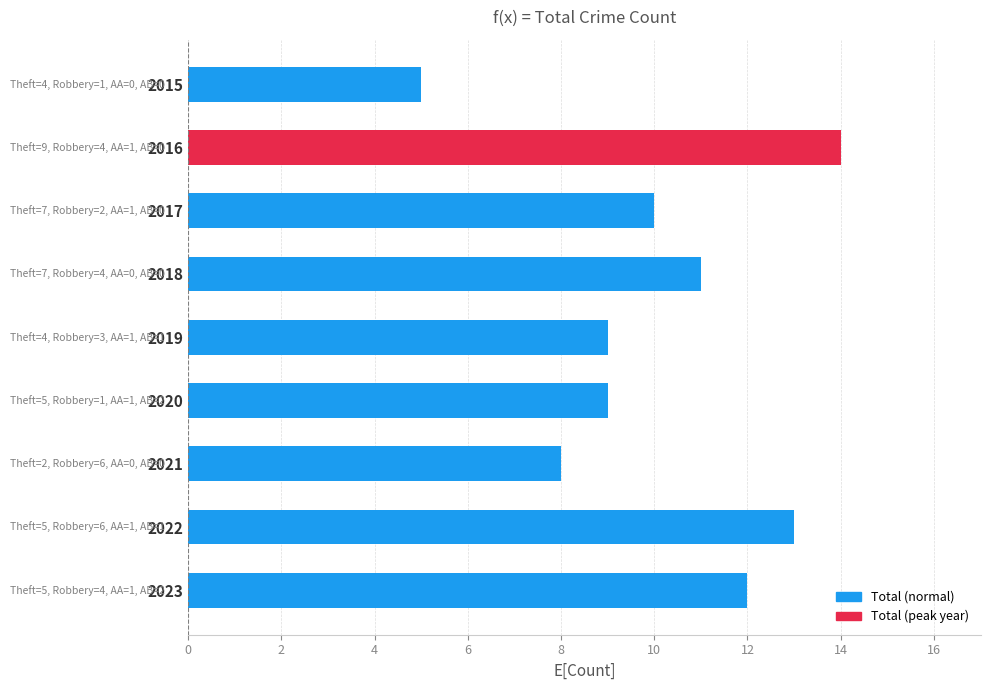

What value does the data have at 2015?

5